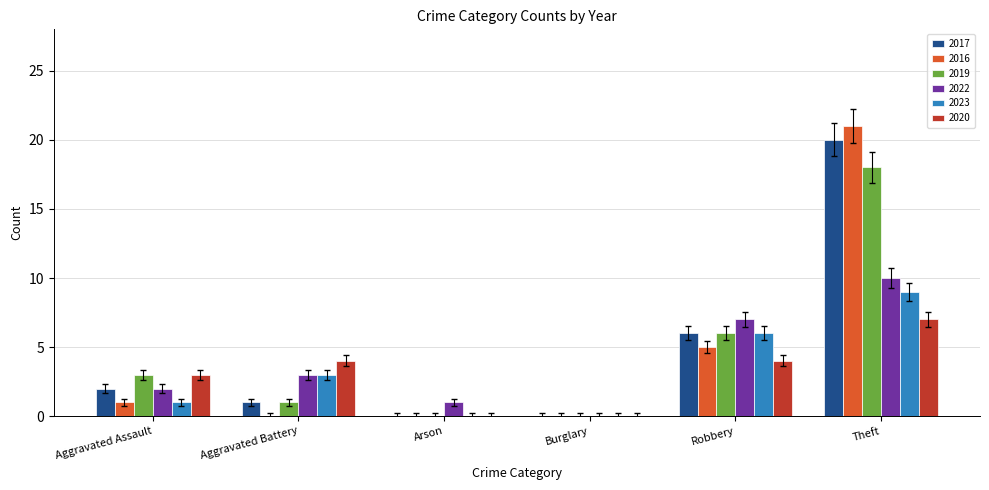

Is it true that 2023 equals 5 at Aggravated Battery?

False